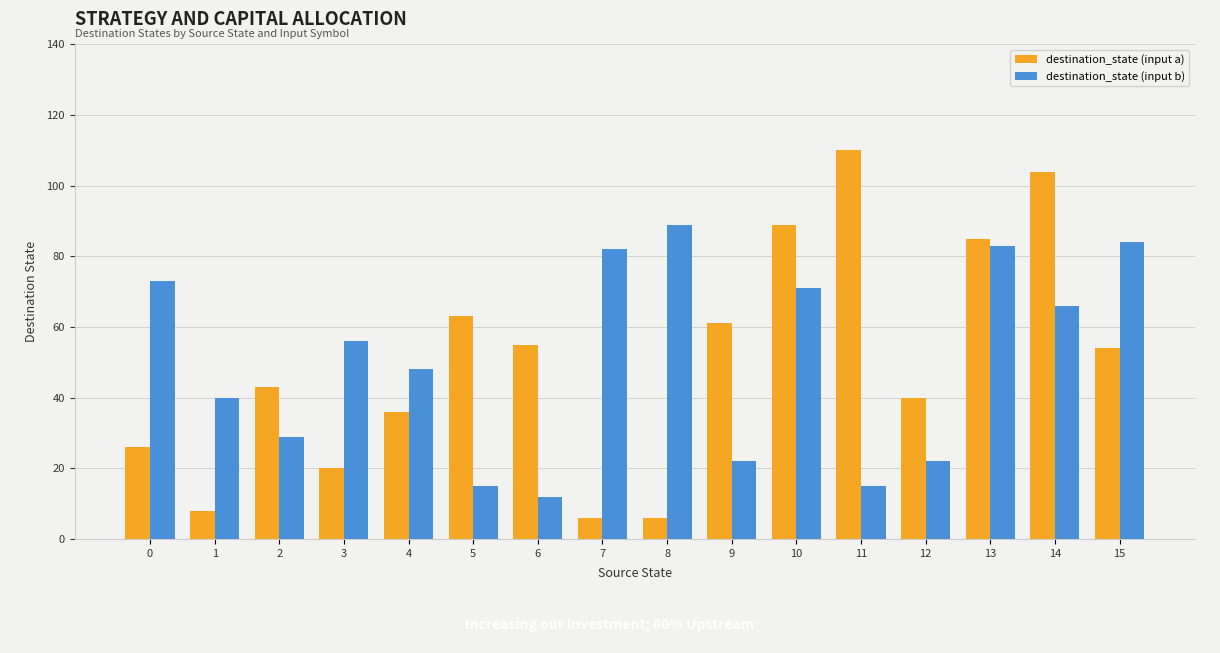

Is the value of destination_state (input a) at 14 greater than the value of destination_state (input b) at 1?

Yes